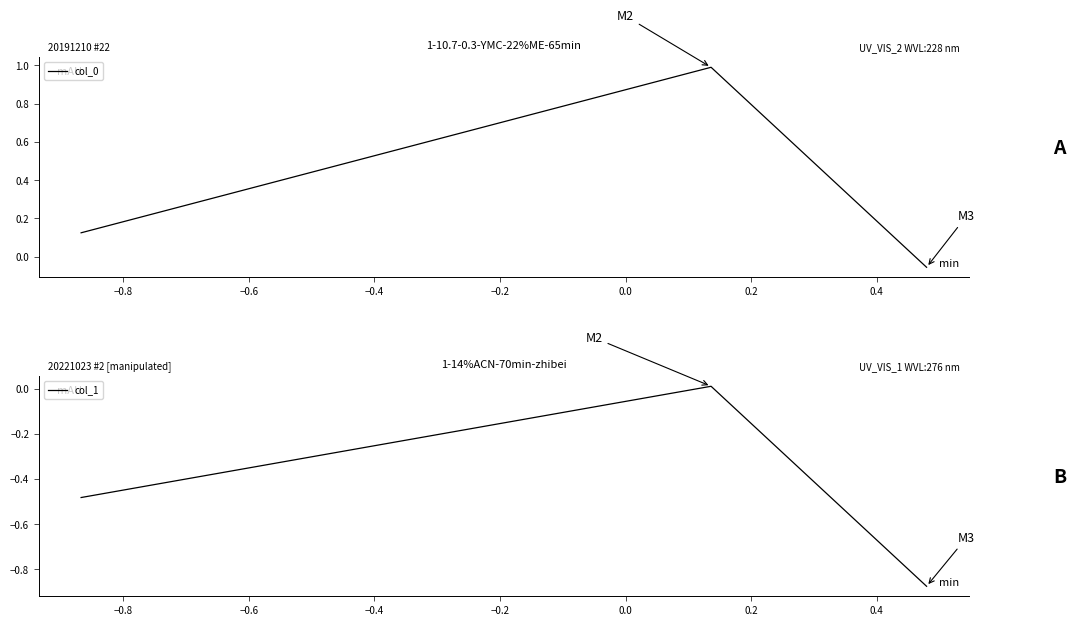

Rank the series by their average value, from highest to lowest.

col_0, col_1